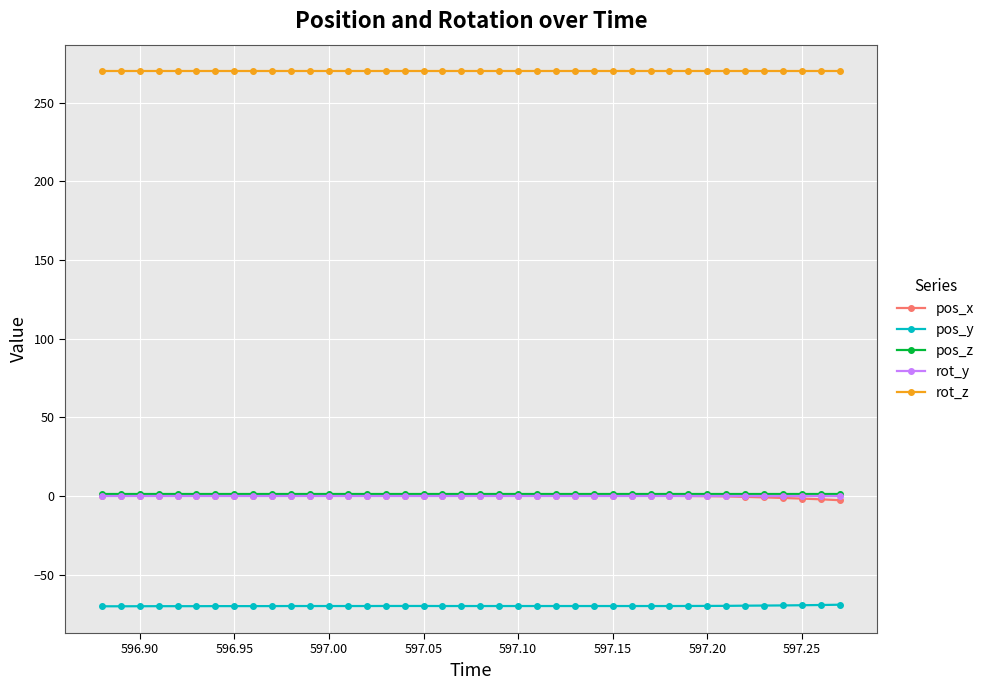

Which series has the largest total across all categories?

rot_z